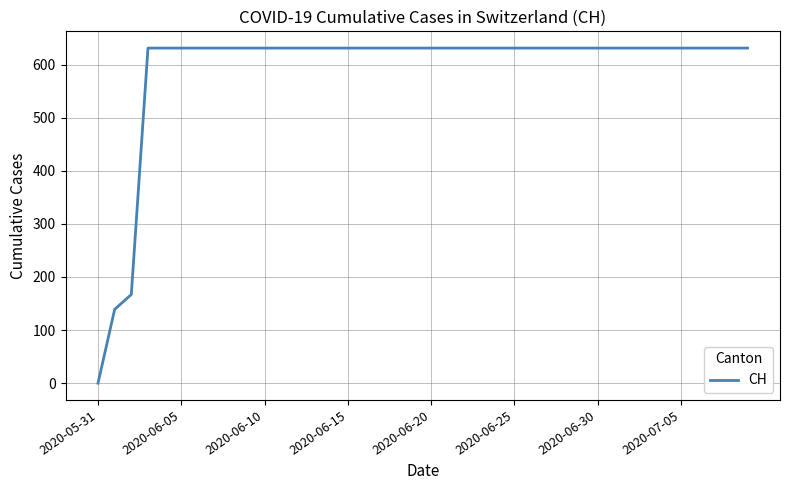

What is the greatest value displayed?

631